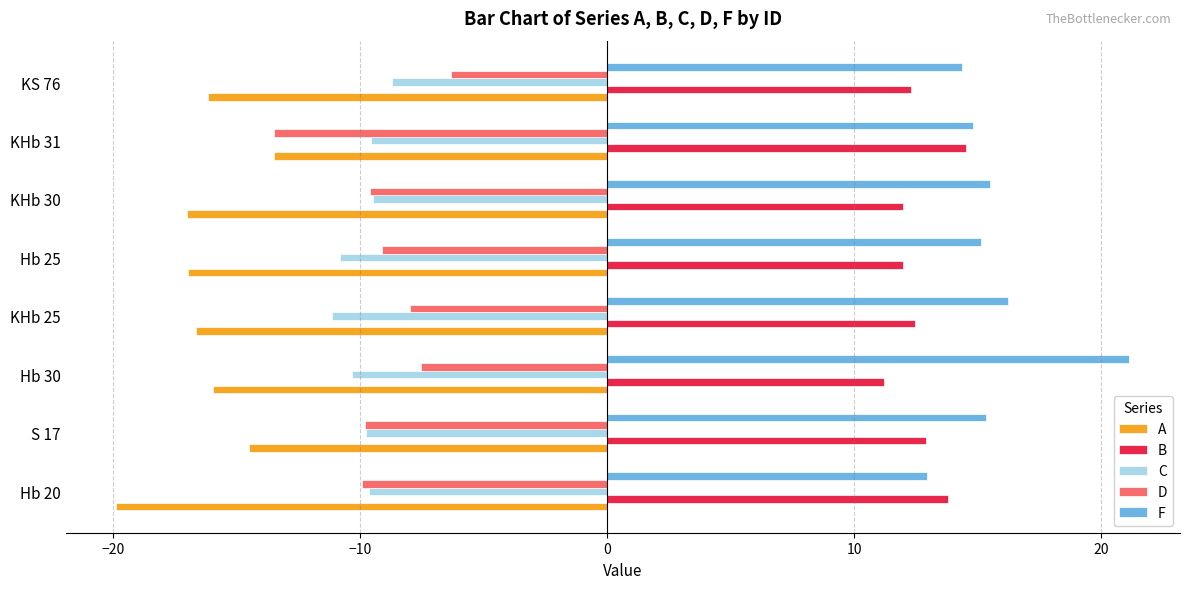

At how many categories does at least one series exceed 19?

1